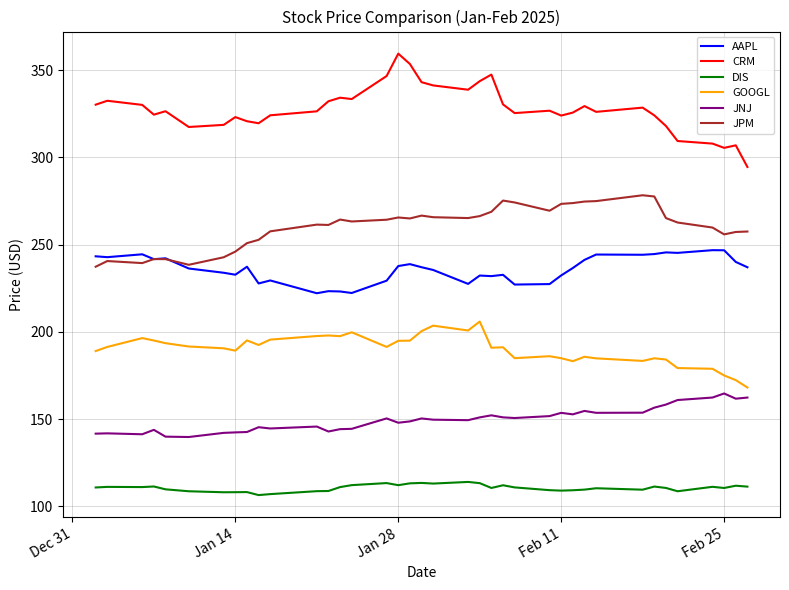

Rank the series by their maximum value, from lowest to highest.

DIS, JNJ, GOOGL, AAPL, JPM, CRM